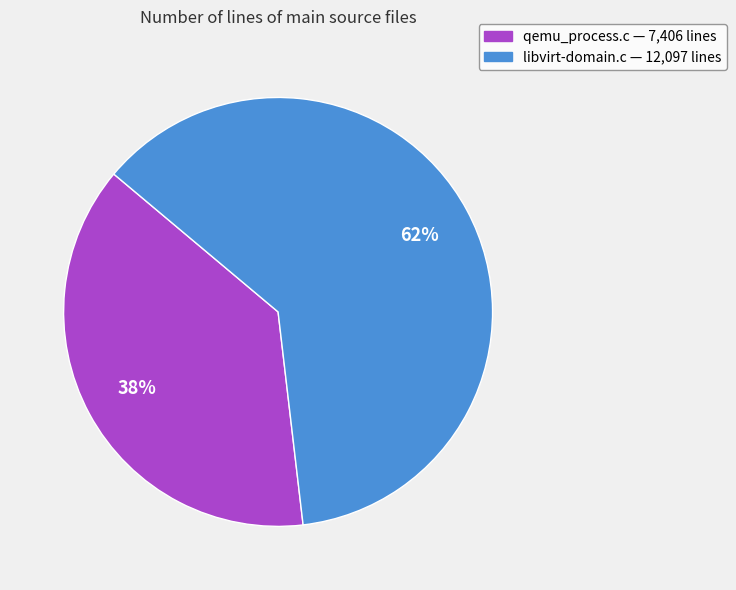

To the nearest percent, what is the average slice percentage?

50%